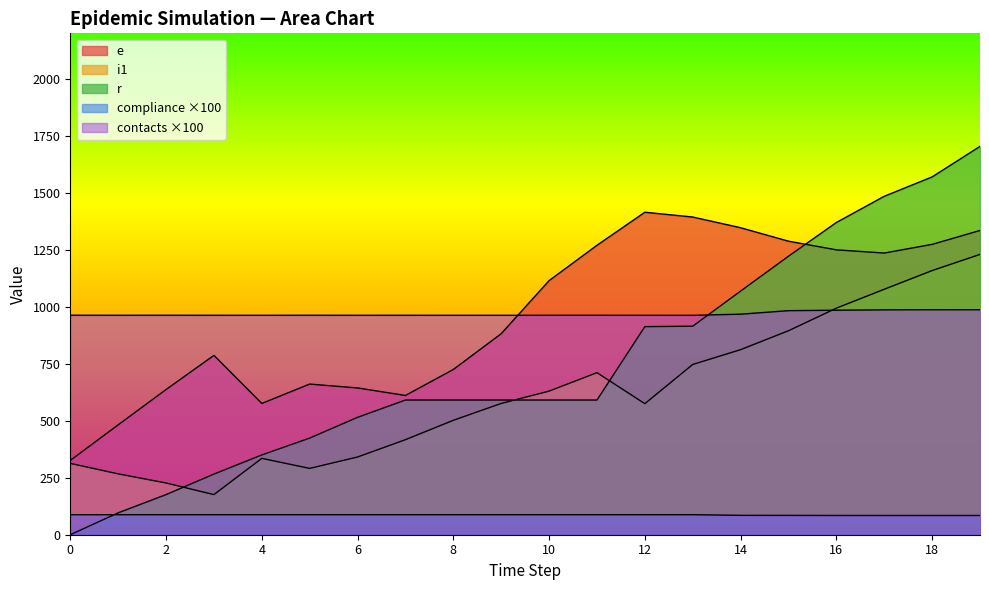

At how many categories does at least one series exceed 843?

20